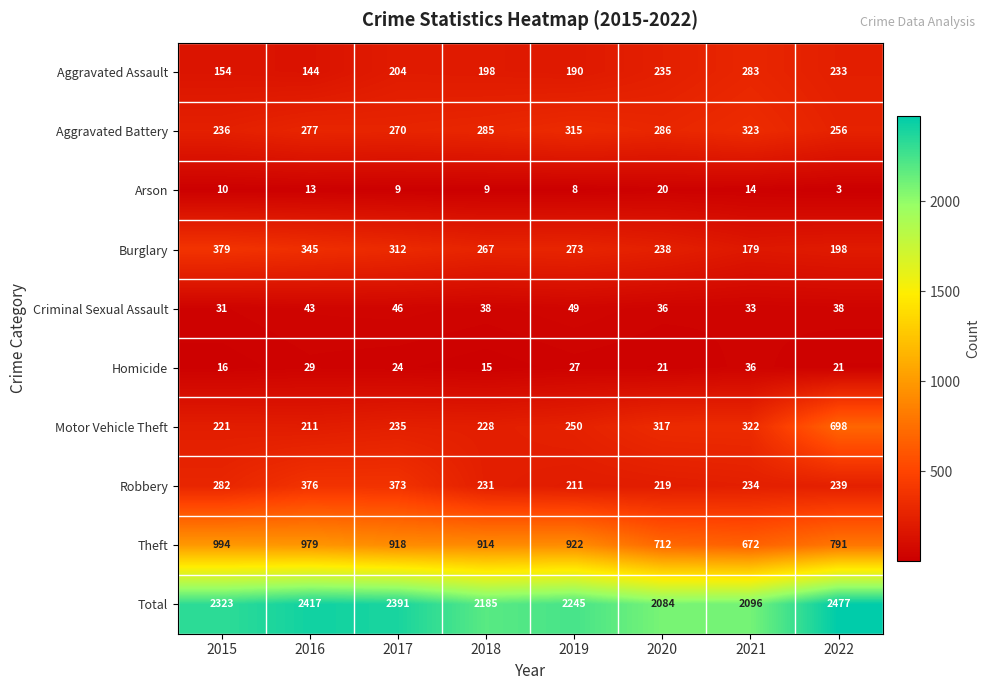

At which label is Robbery closest to 293?

2015